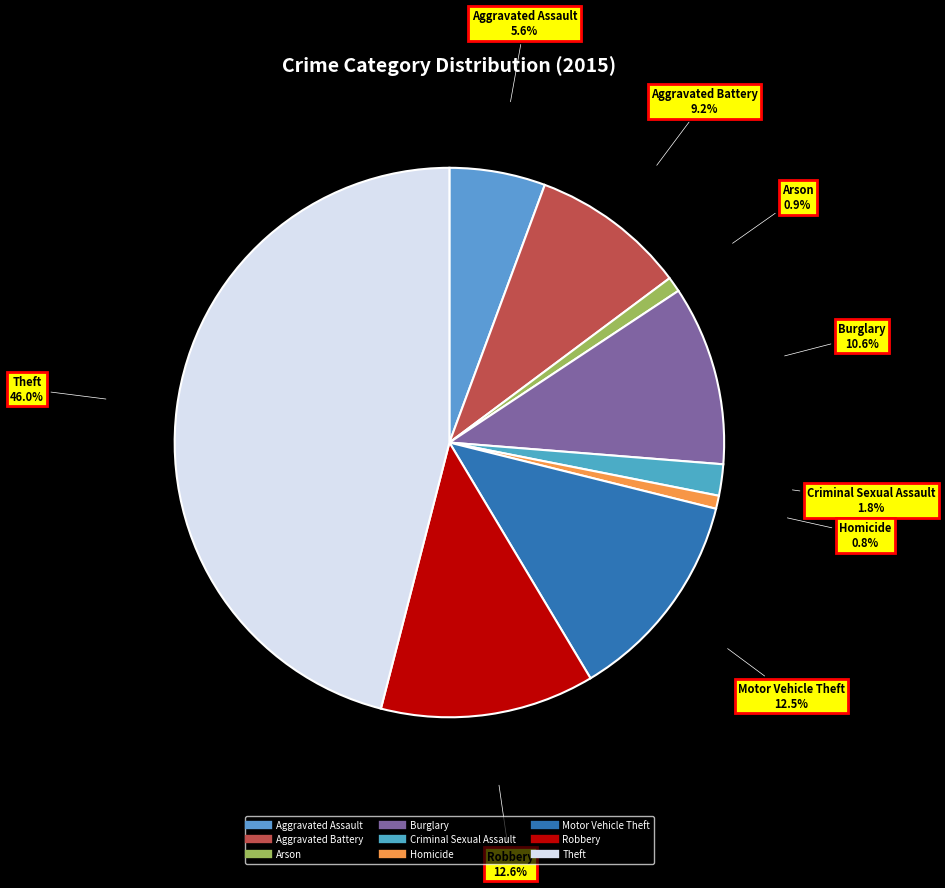

Which category has the biggest portion of the pie?

Theft